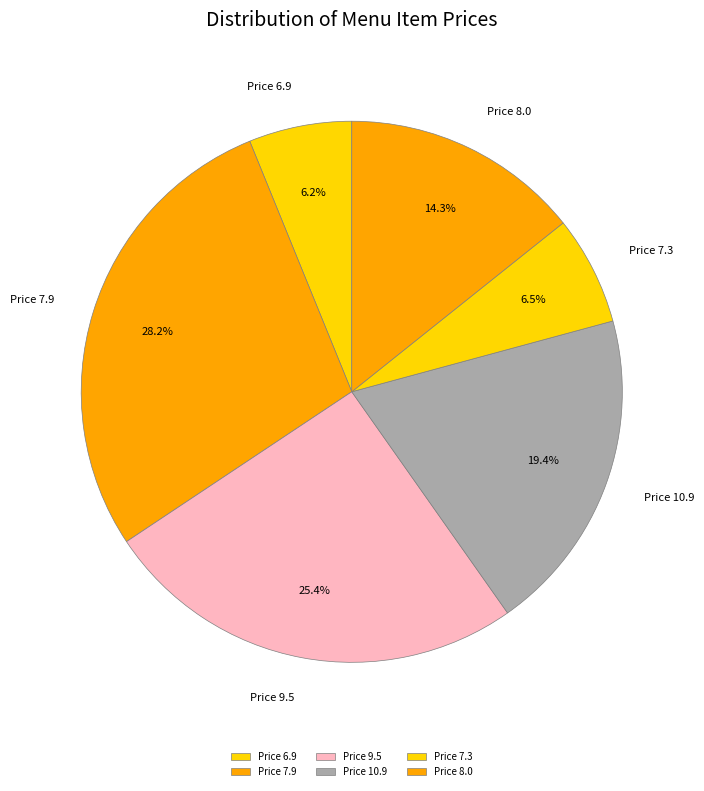

What percentage is NOT represented by Price 7.9?

71.8%